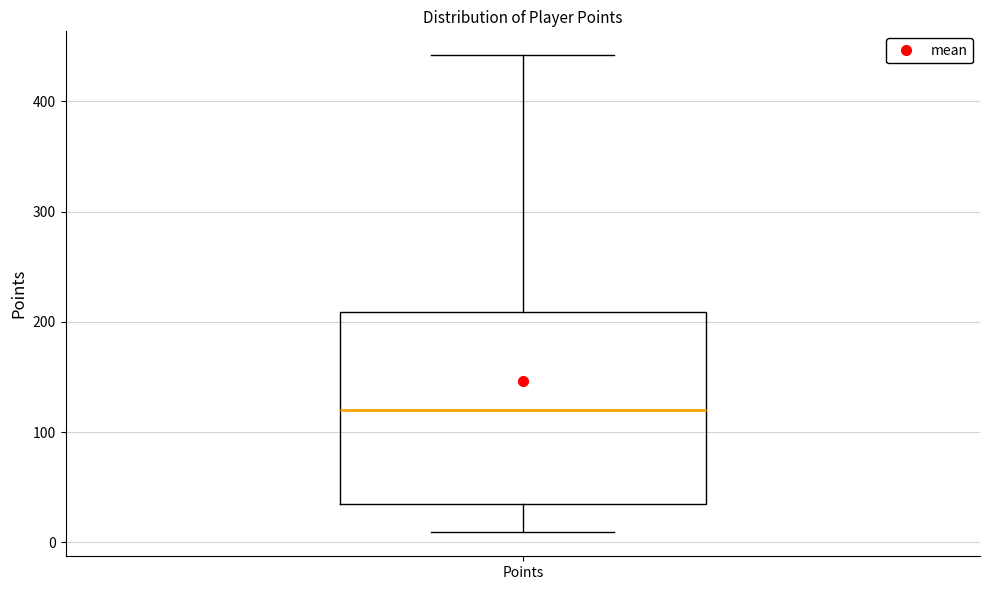

Transcribe this box plot: give where the median line is, the range the box spans, and where the two whiskers end, as read against the y-axis. The values are not printed on the chart, so give them approximately, as read against the axis.

median 120, box 40 to 210, whiskers 10 to 440